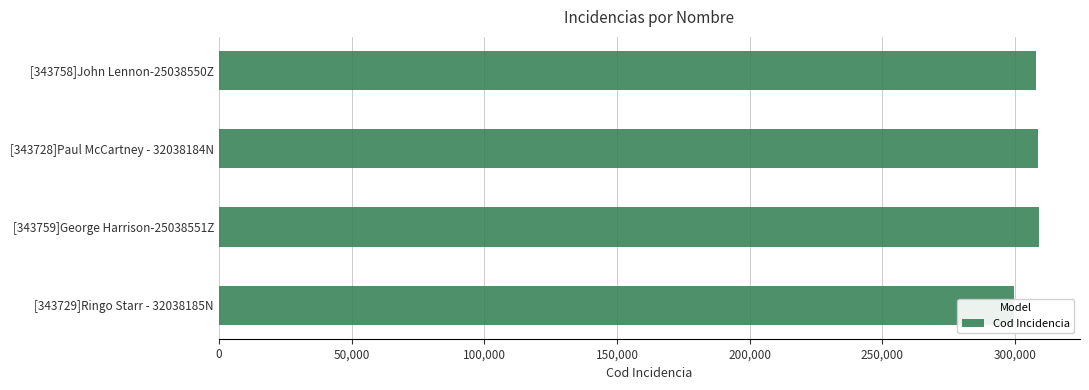

What is the value of the 4th bar from the left?

299637